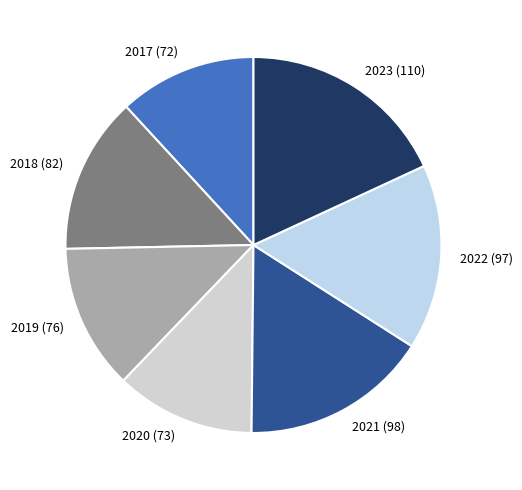

Do 2017 (72) and 2019 (76) together represent more than half of the pie?

No